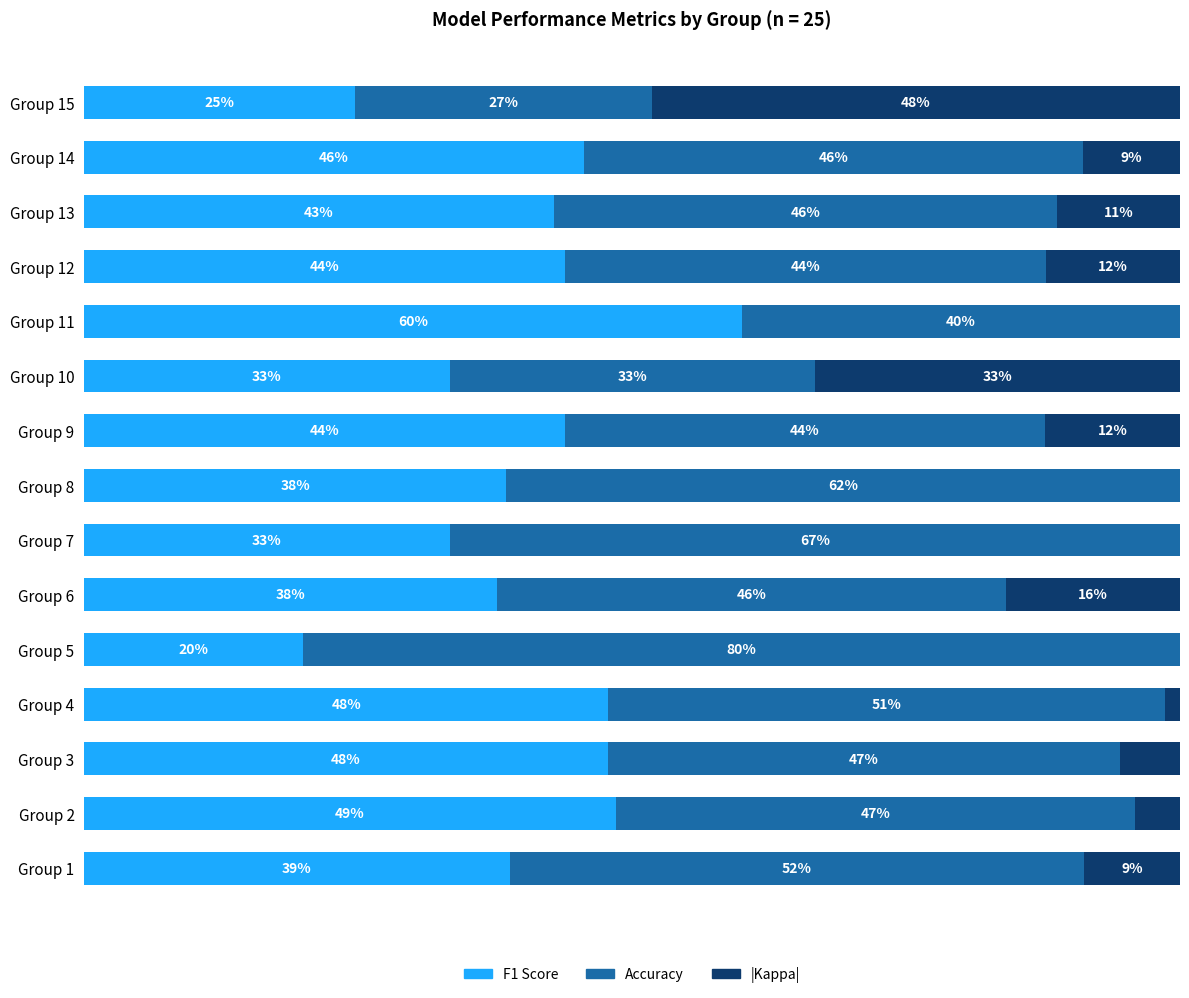

At which label does F1 Score reach its peak?

Group 11